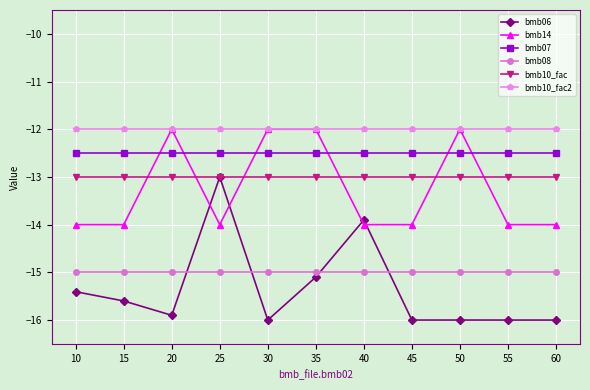

Is it true that bmb07 equals -12.5 at 40?

True